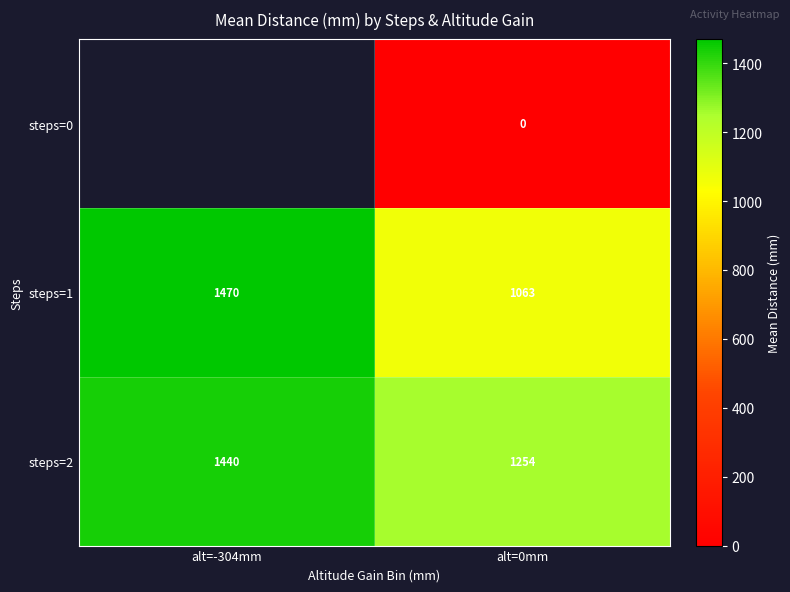

True or false: steps=2 has a value of 1916.5 at alt=0mm.

False